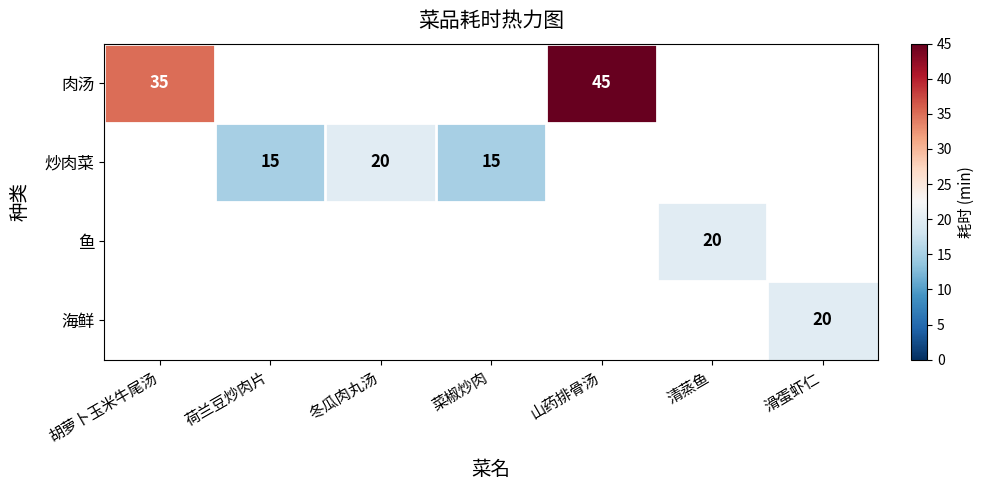

How many positive values does the 海鲜 series have?

1